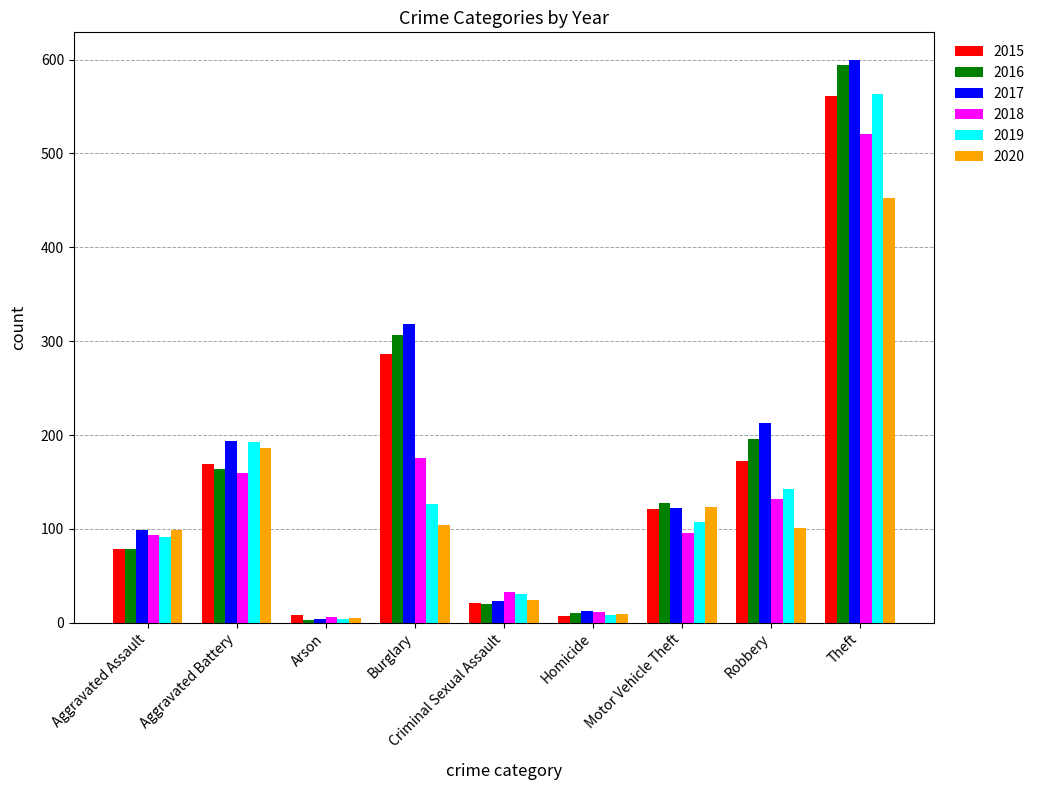

Where is 2020 nearest to the value 229?

Aggravated Battery